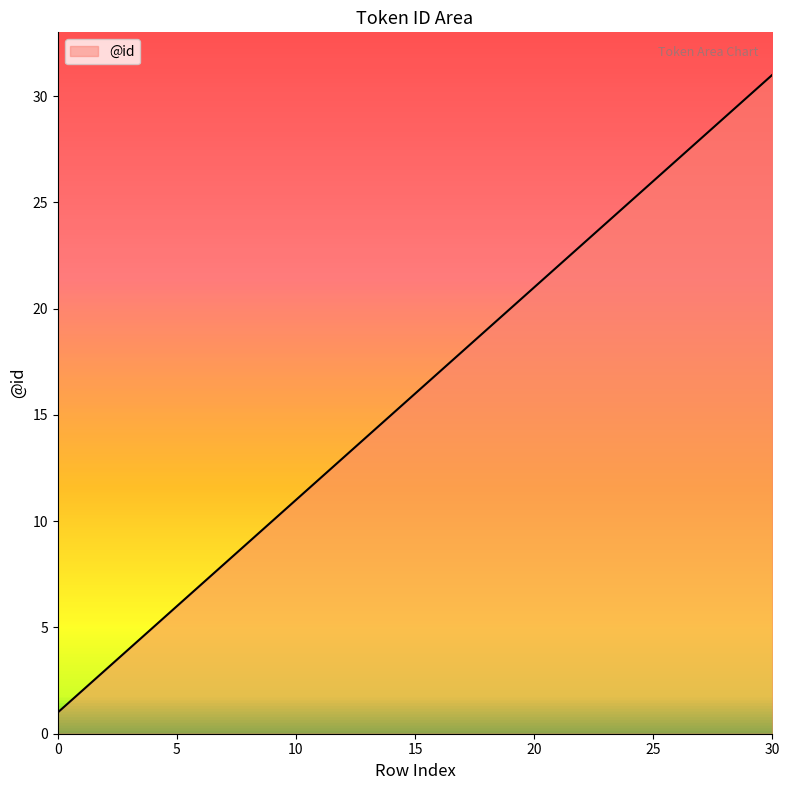

Does the chart display data point markers on the line(s)?

No